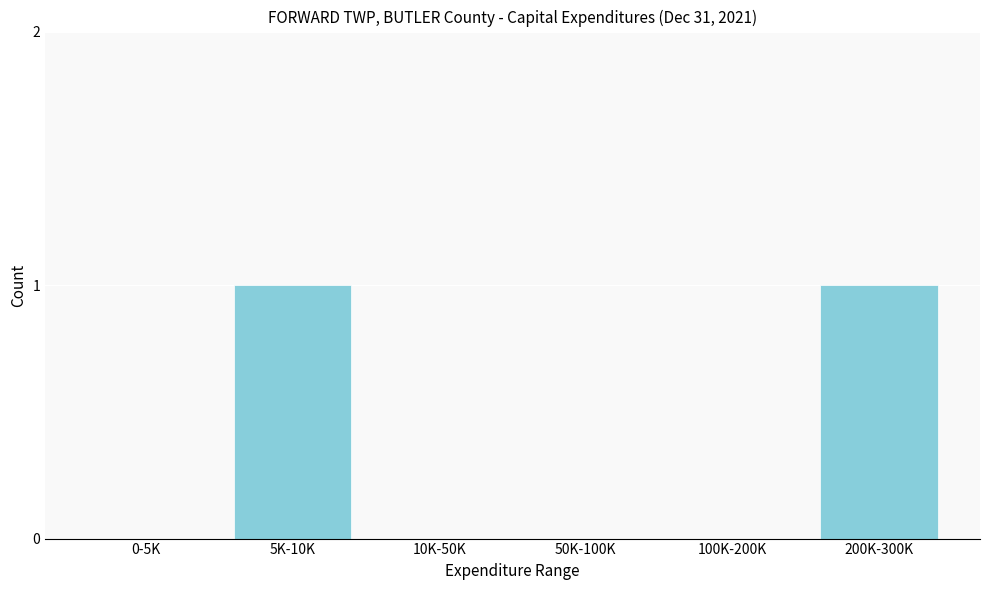

Reading left to right, extract all data points from this chart.

0-5K=0	5K-10K=1	10K-50K=0	50K-100K=0	100K-200K=0	200K-300K=1